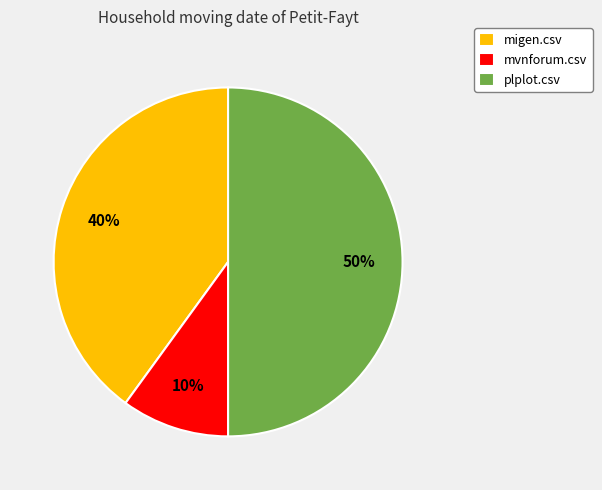

How many slices are in this pie chart?

3